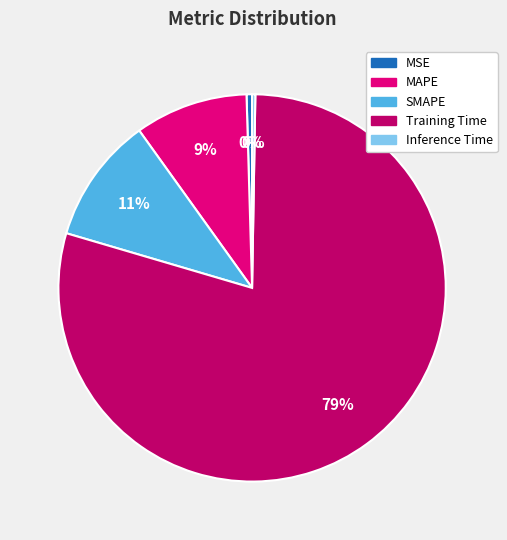

True or false: MSE accounts for 0% of the total.

True